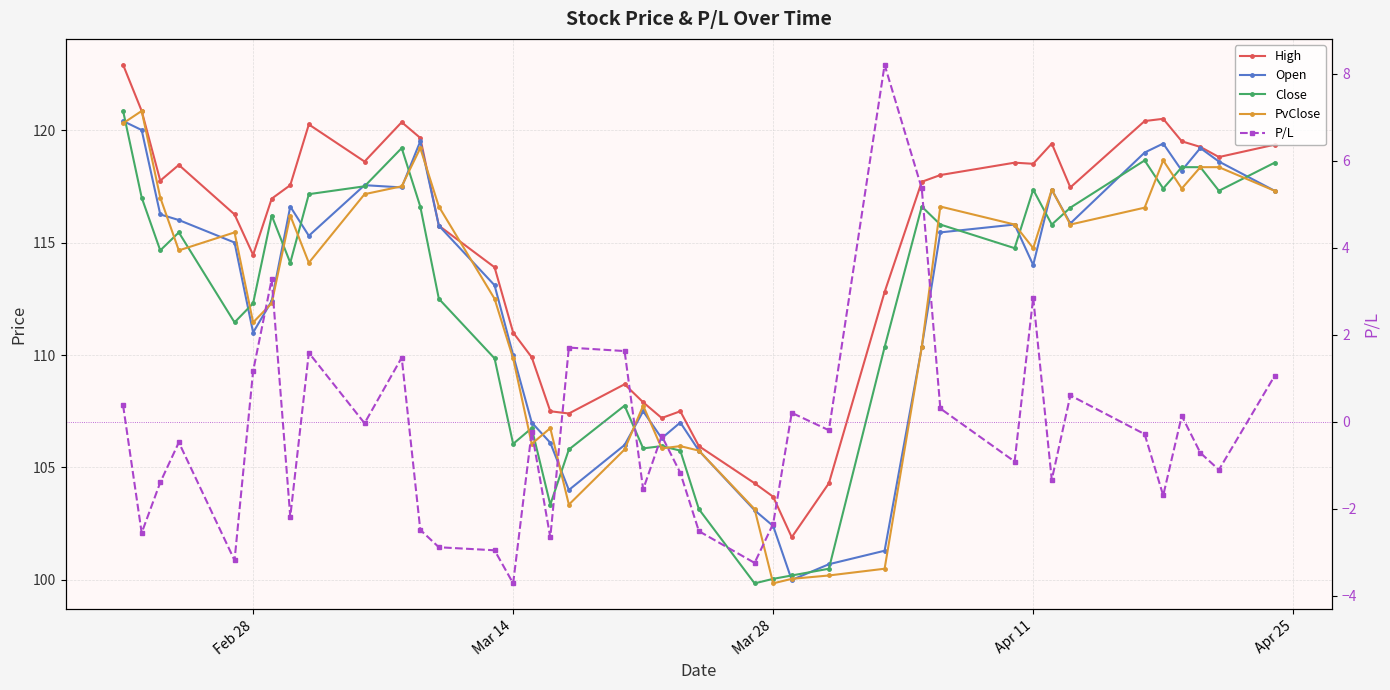

How many lines are shown in the chart?

5